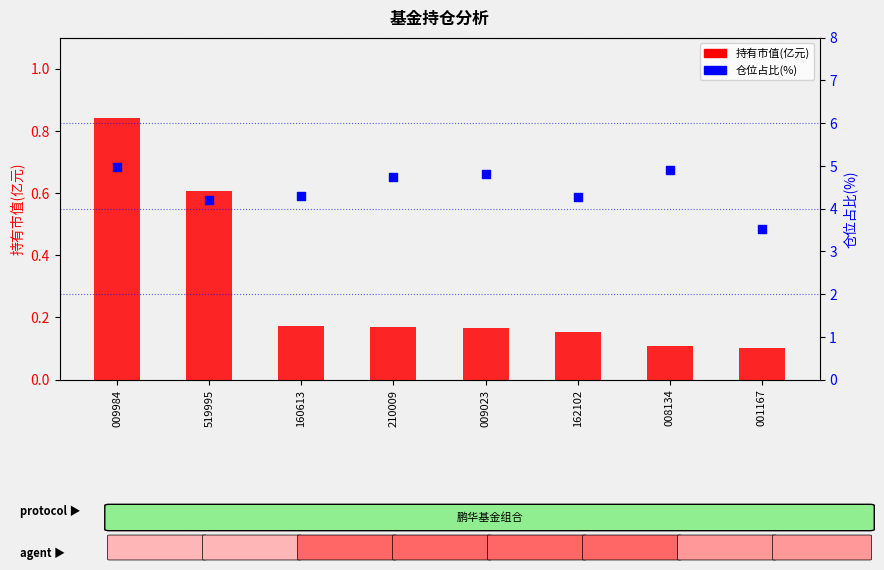

Which series has the largest total across all categories?

仓位占比(%)